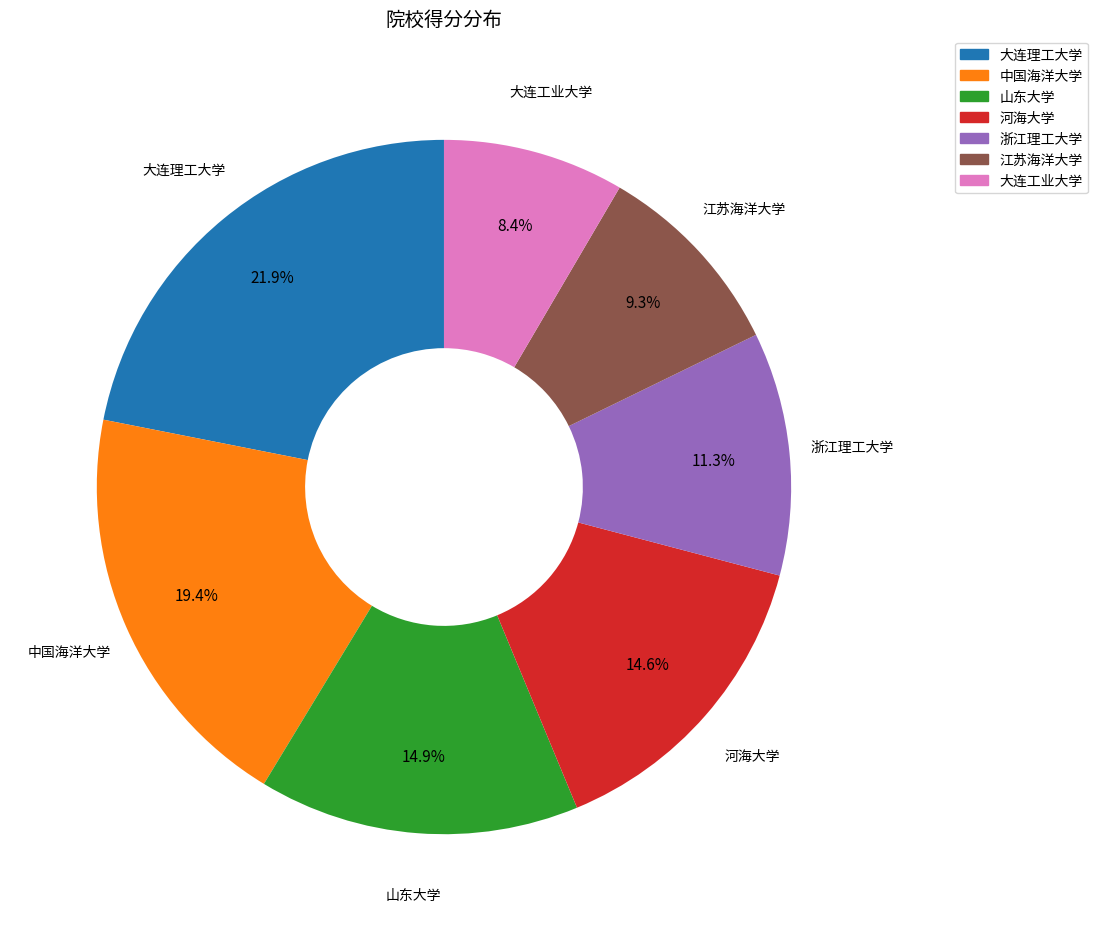

Approximately how many times larger is the value at 大连理工大学 compared to 中国海洋大学?

1.1